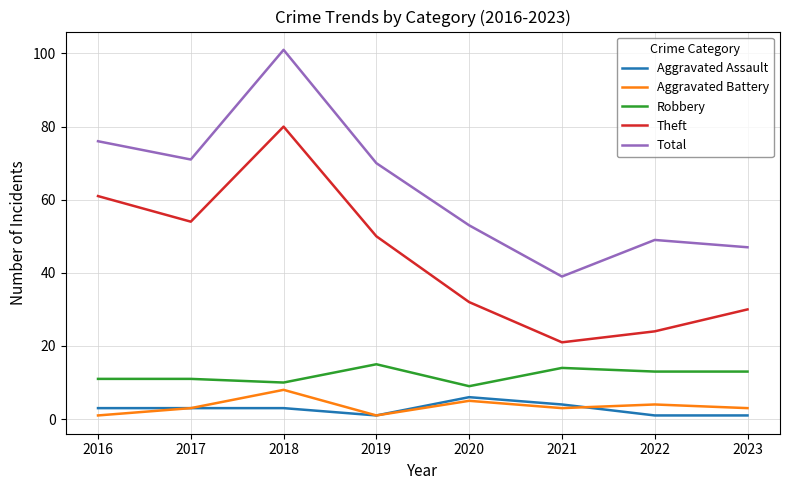

Reading left to right, list all the values displayed in this chart.

Aggravated Assault: 3	3	3	1	6	4	1	1
Aggravated Battery: 1	3	8	1	5	3	4	3
Robbery: 11	11	10	15	9	14	13	13
Theft: 61	54	80	50	32	21	24	30
Total: 76	71	101	70	53	39	49	47